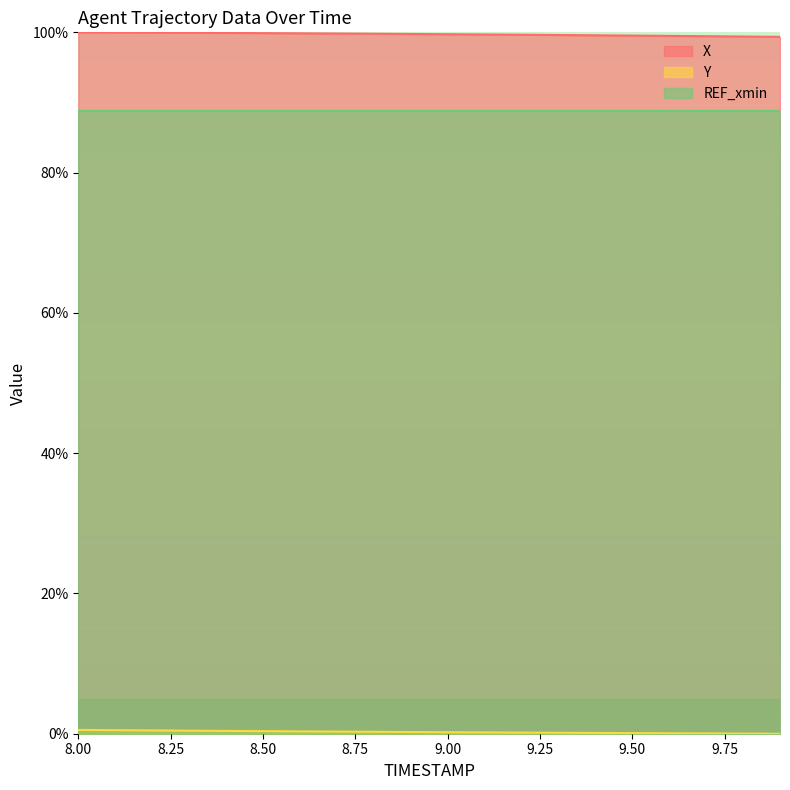

Which series has the largest total across all categories?

X